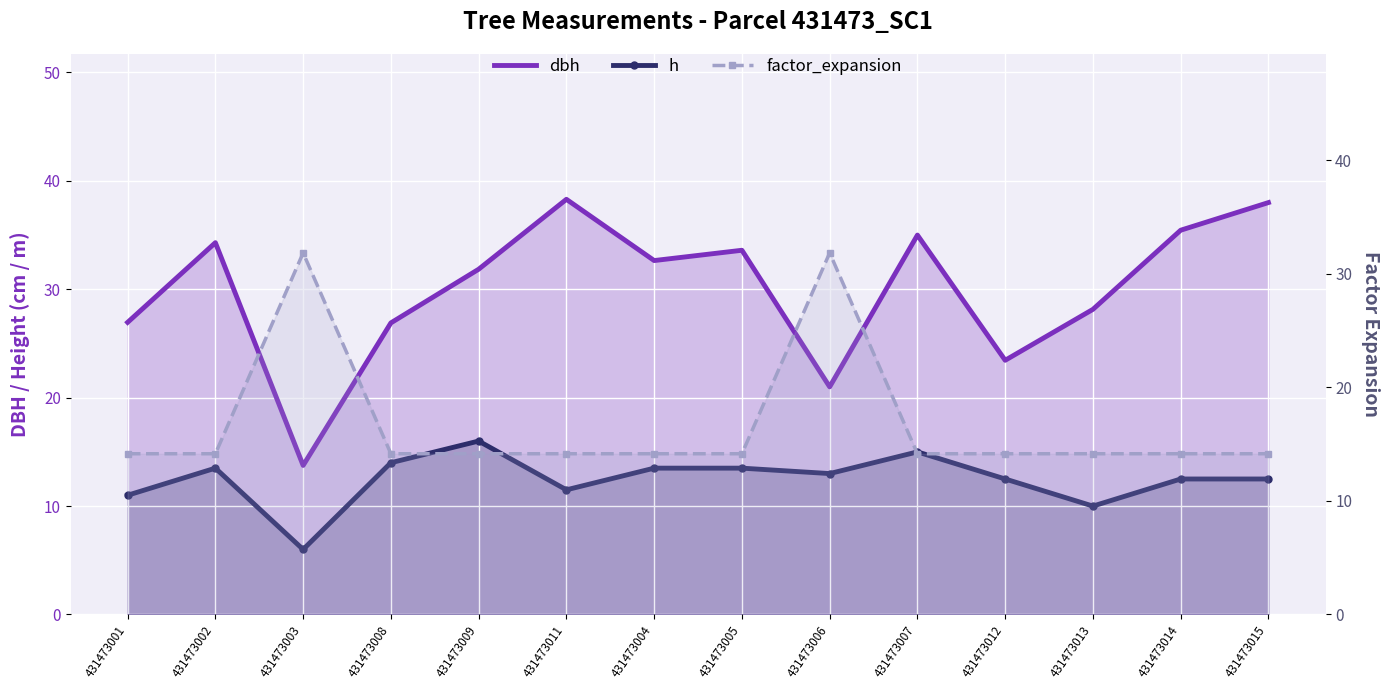

How many distinct data groups are displayed?

3